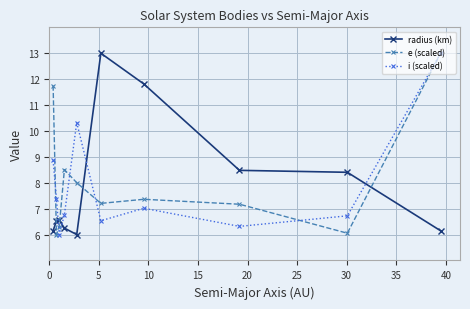

True or false: radius (km) and i (scaled) cross at least once.

True